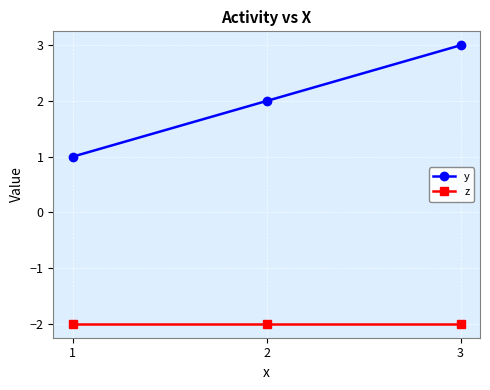

At which category is the sum across all series the highest?

3